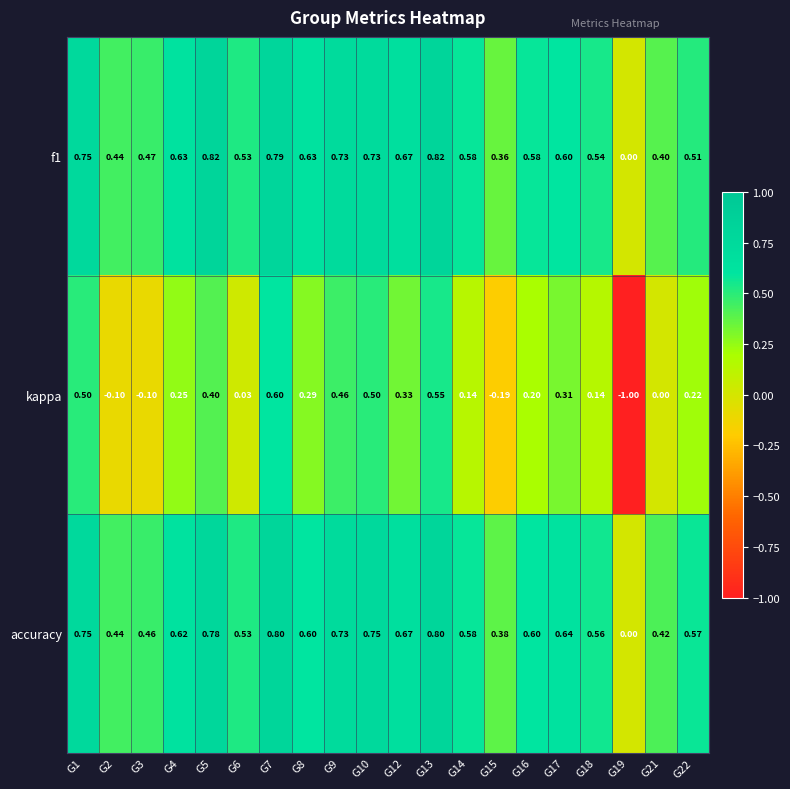

Which series has the widest spread of values?

kappa